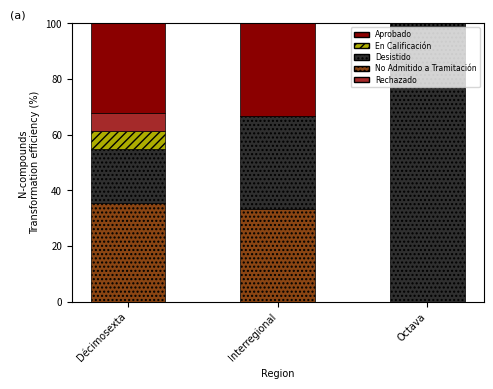

What is the sum of the No Admitido a Tramitación values at Interregional and Décimosexta?

68.8